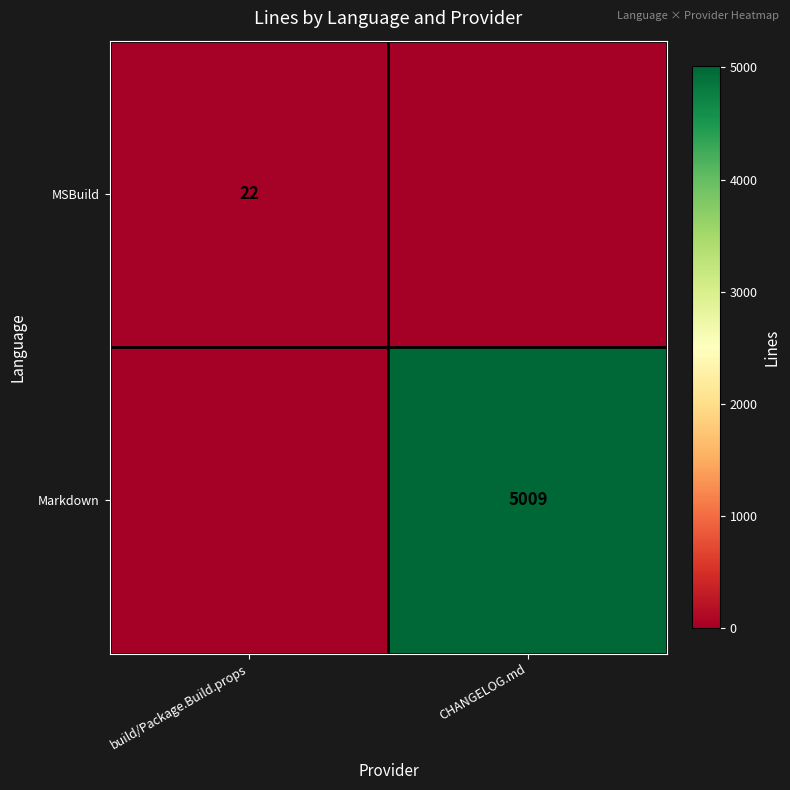

At which category does the chart reach its minimum across all series?

CHANGELOG.md